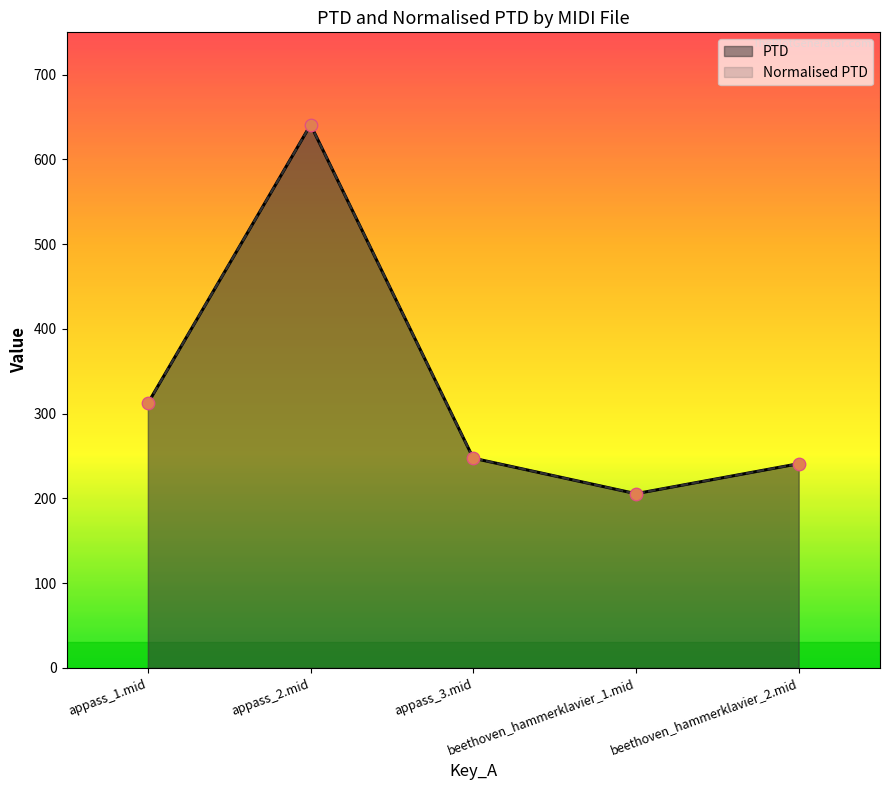

What is the total value across all series at appass_2.mid?

1281.8